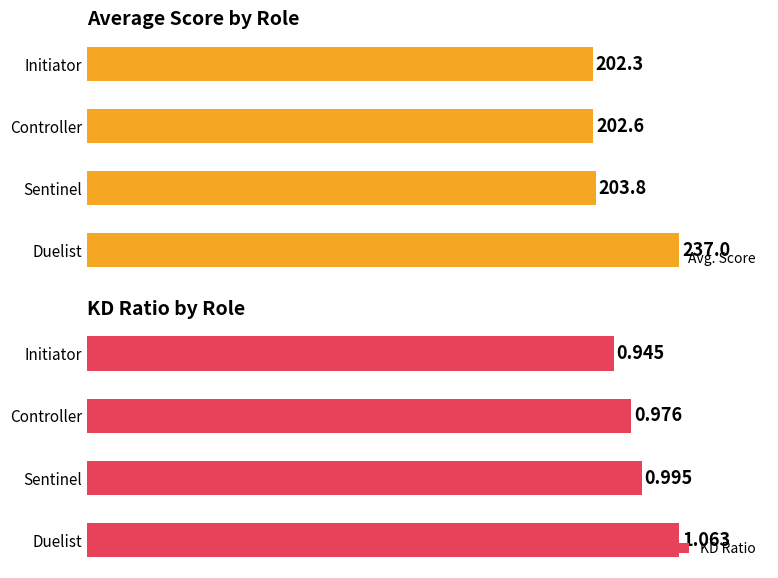

Where is Avg. Score nearest to the value 219?

Sentinel